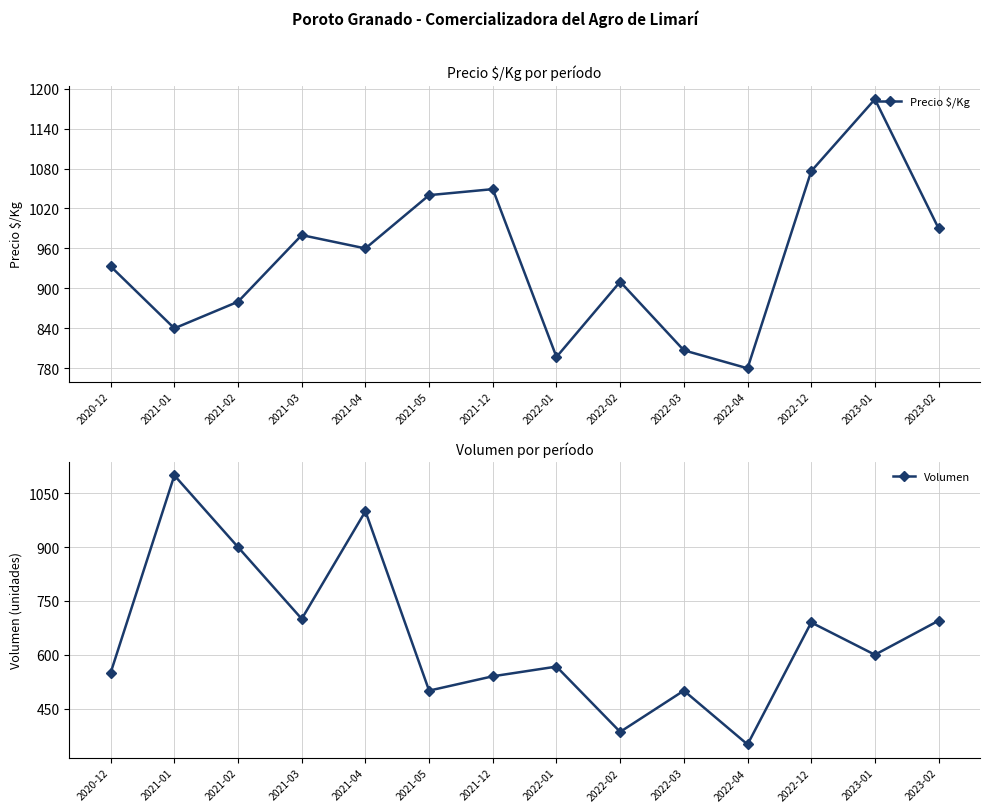

What is the difference between the Volumen values at 2021-05 and 2022-02?

115